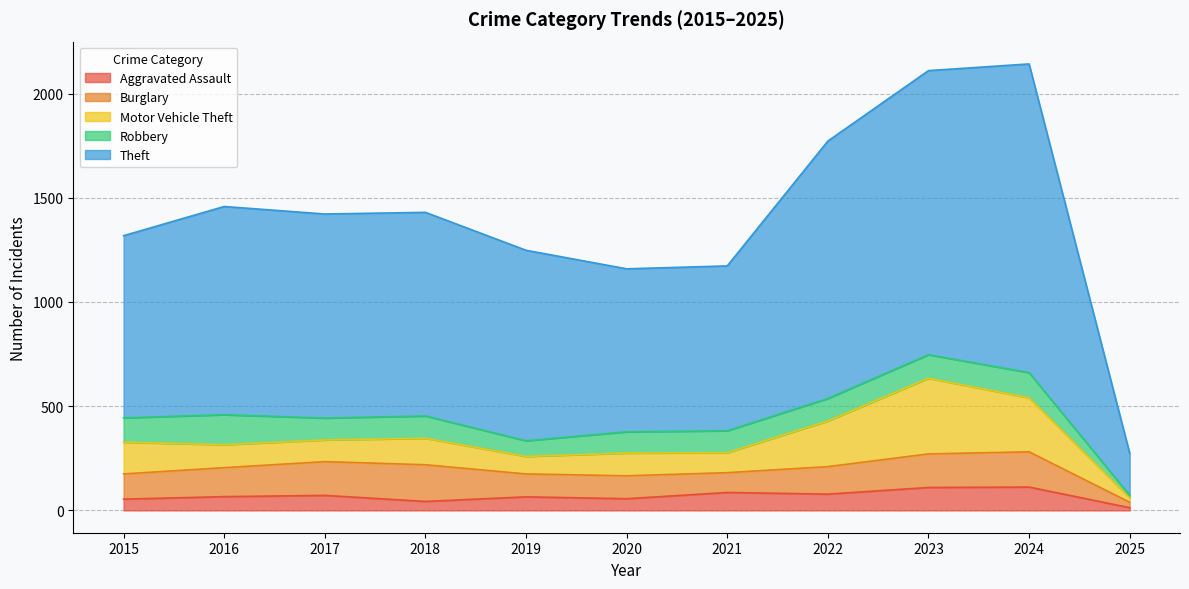

Reading left to right, transcribe all the data shown in this chart.

Aggravated Assault: 2015=54	2016=66	2017=72	2018=43	2019=65	2020=56	2021=86	2022=78	2023=110	2024=112	2025=13
Burglary: 2015=121	2016=139	2017=162	2018=176	2019=110	2020=110	2021=95	2022=132	2023=161	2024=169	2025=26
Motor Vehicle Theft: 2015=152	2016=110	2017=104	2018=127	2019=84	2020=109	2021=96	2022=219	2023=363	2024=259	2025=21
Robbery: 2015=117	2016=144	2017=105	2018=107	2019=75	2020=102	2021=105	2022=108	2023=113	2024=121	2025=12
Theft: 2015=874	2016=999	2017=979	2018=977	2019=914	2020=782	2021=791	2022=1235	2023=1363	2024=1481	2025=202